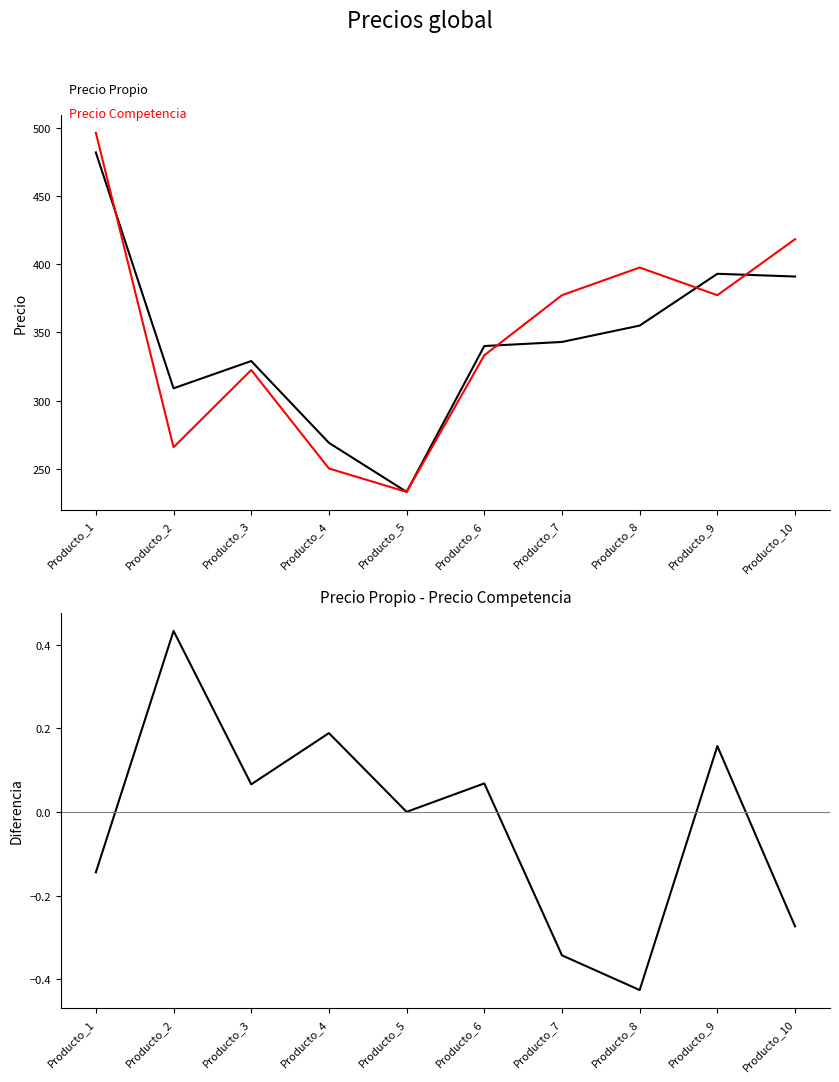

How many values in the Precio Propio series exceed 343?

4